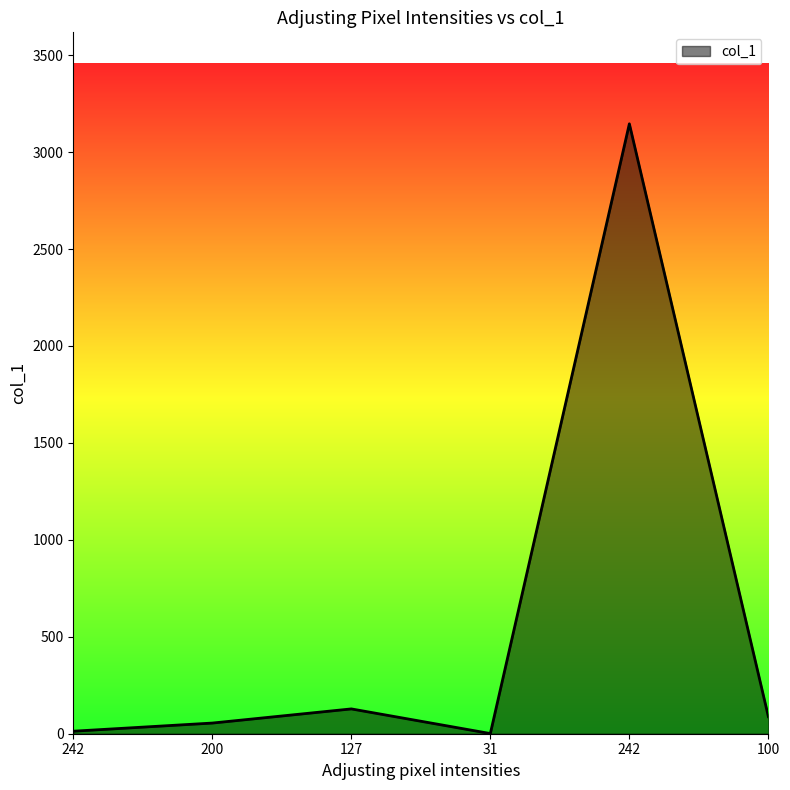

Approximately how many times larger is the value at 100 compared to 200?

1.6